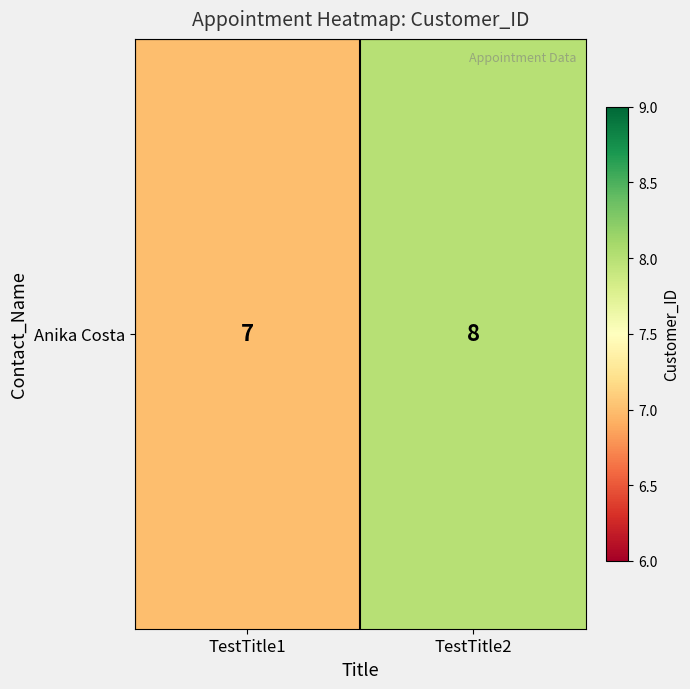

What is the approximate value at TestTitle2?

8